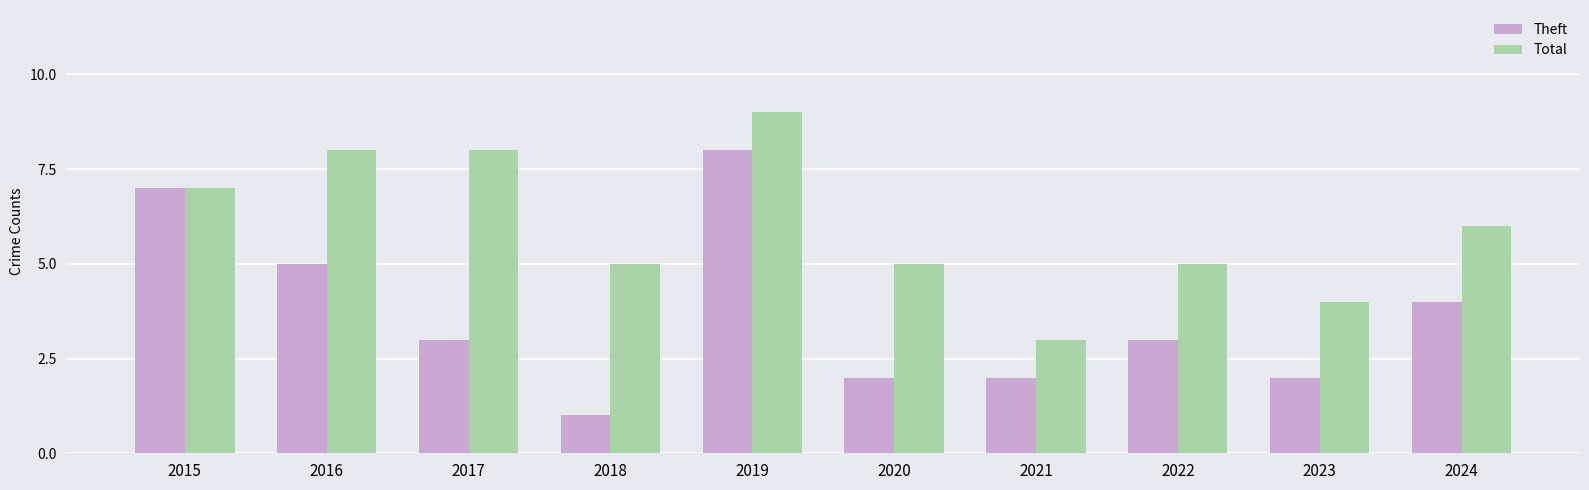

How many Theft values are between 2 and 5?

7